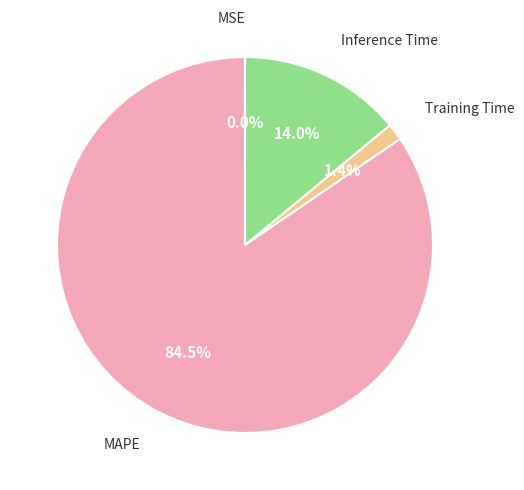

Is there a majority slice in this chart?

Yes